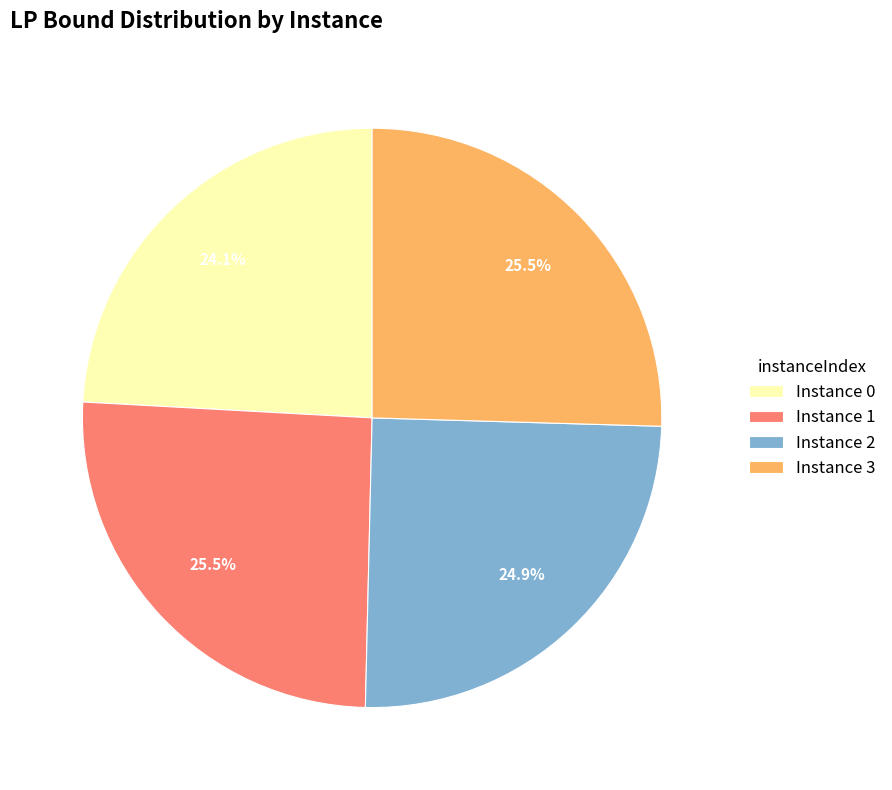

Combined, what portion of the pie is Instance 2 and Instance 0?

49.0%